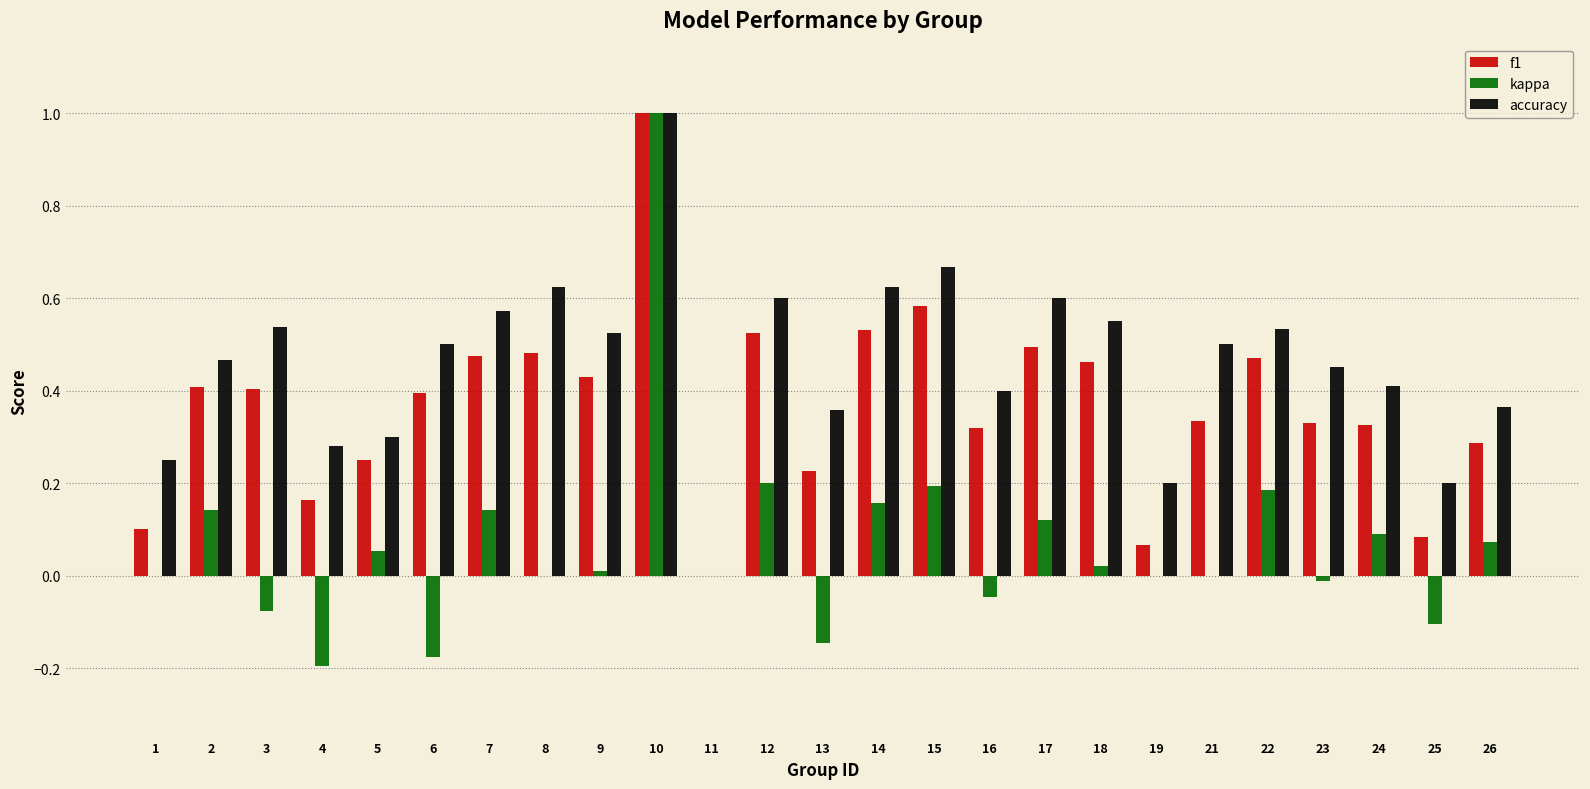

Which series has the widest spread of values?

kappa